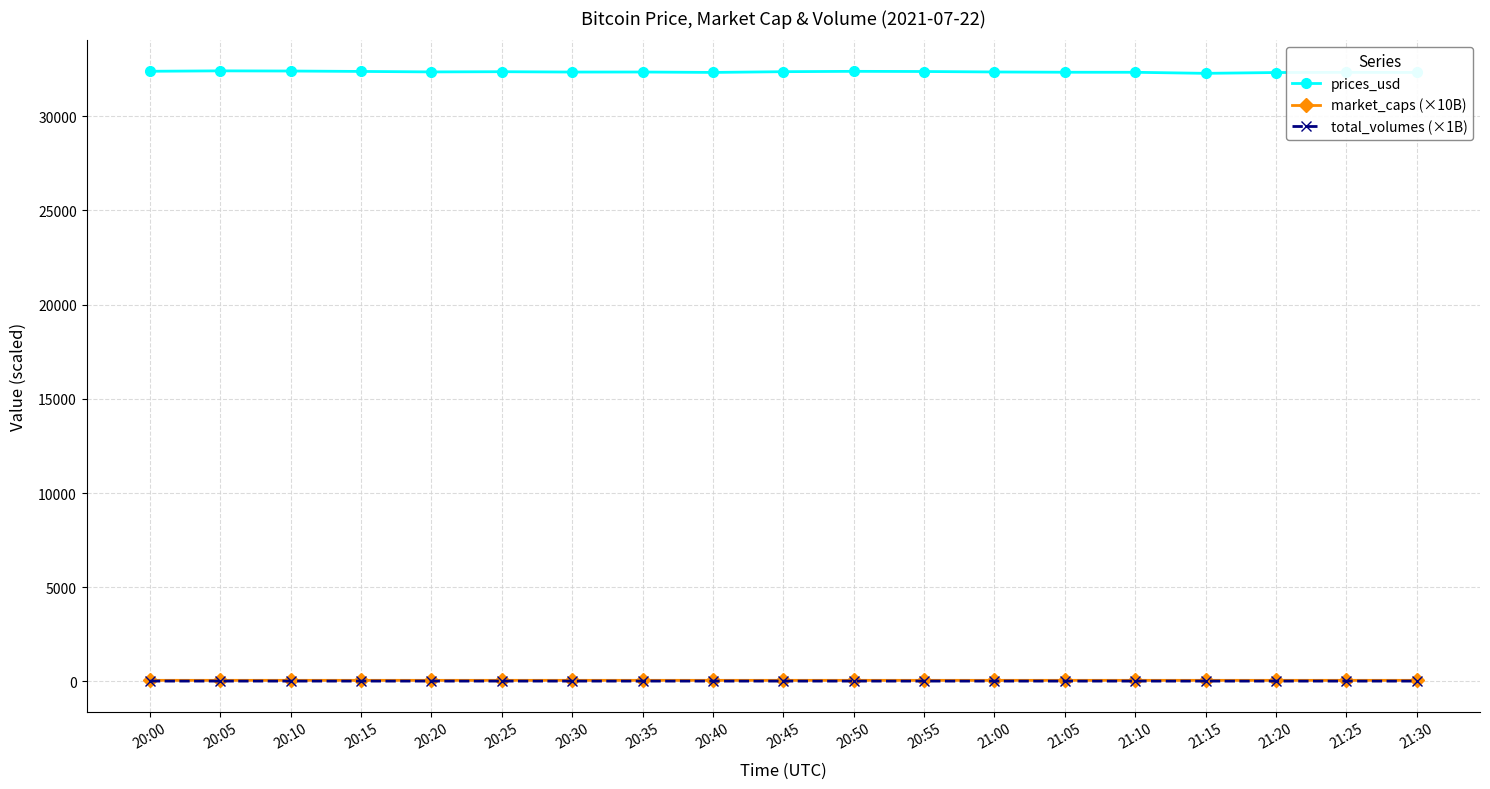

True or false: market_caps (×10B) and prices_usd intersect in this chart.

False